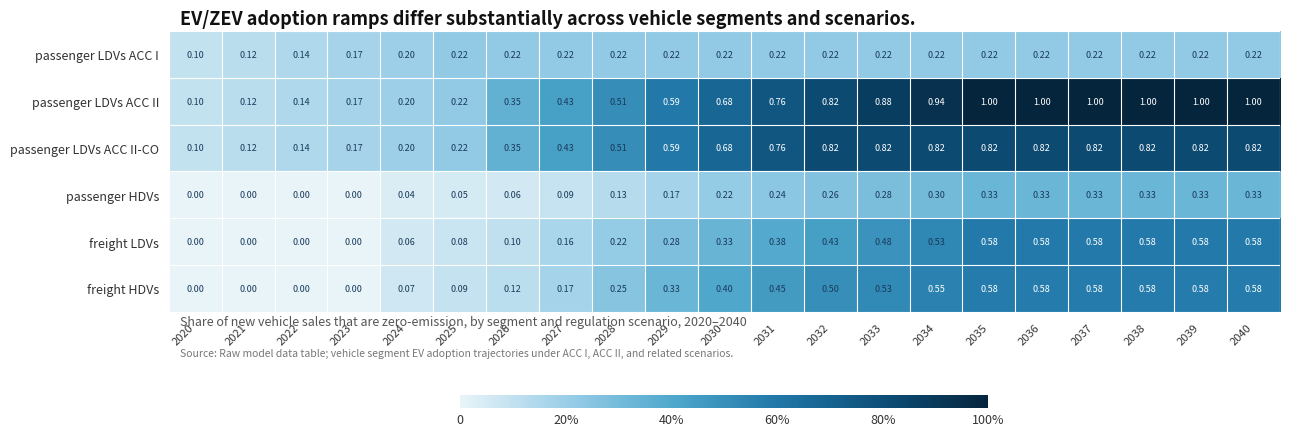

How many distinct data groups are displayed?

6